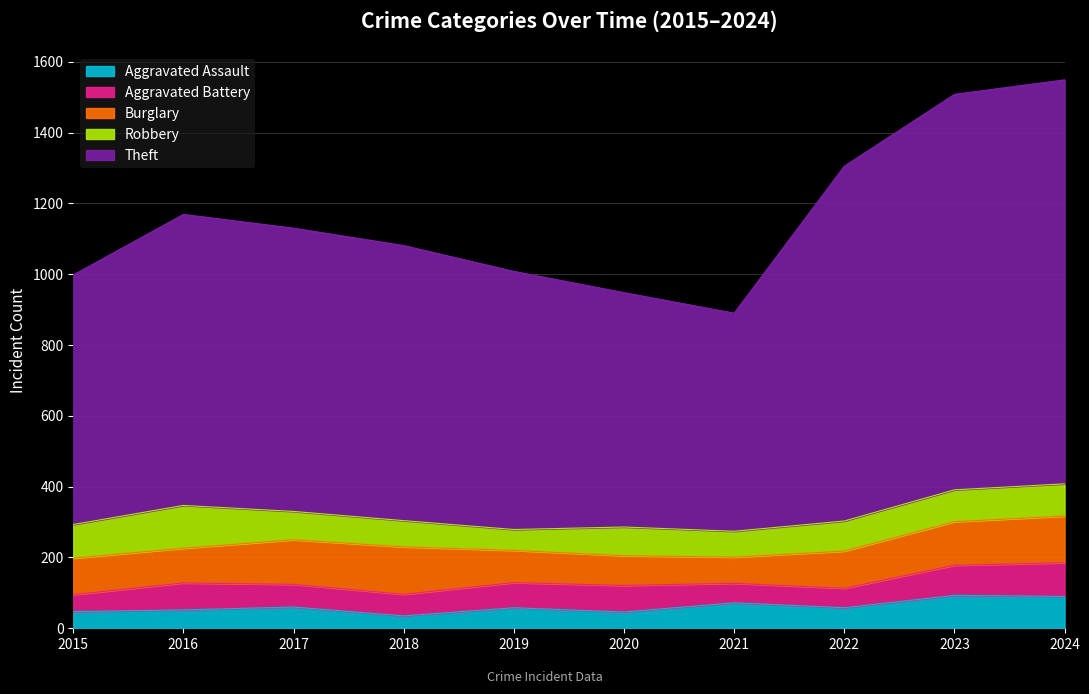

Does the chart display data point markers on the line(s)?

No